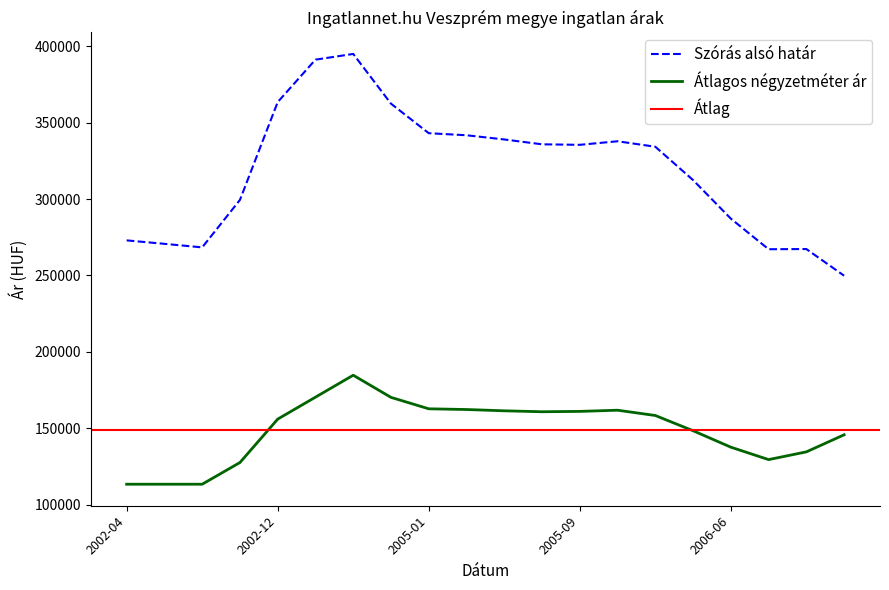

True or false: Átlagos négyzetméter ár and Szórás alsó határ cross at least once.

False